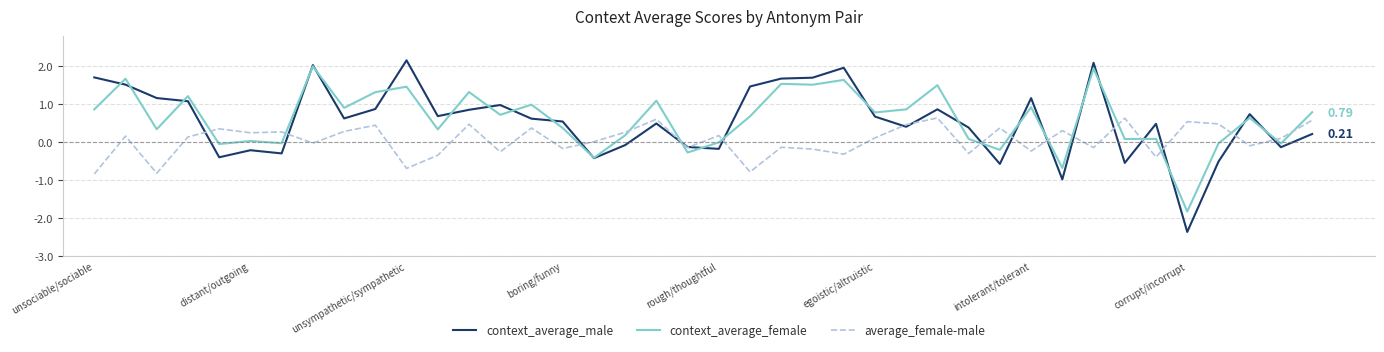

How many intersections are there between average_female-male and context_average_female?

16